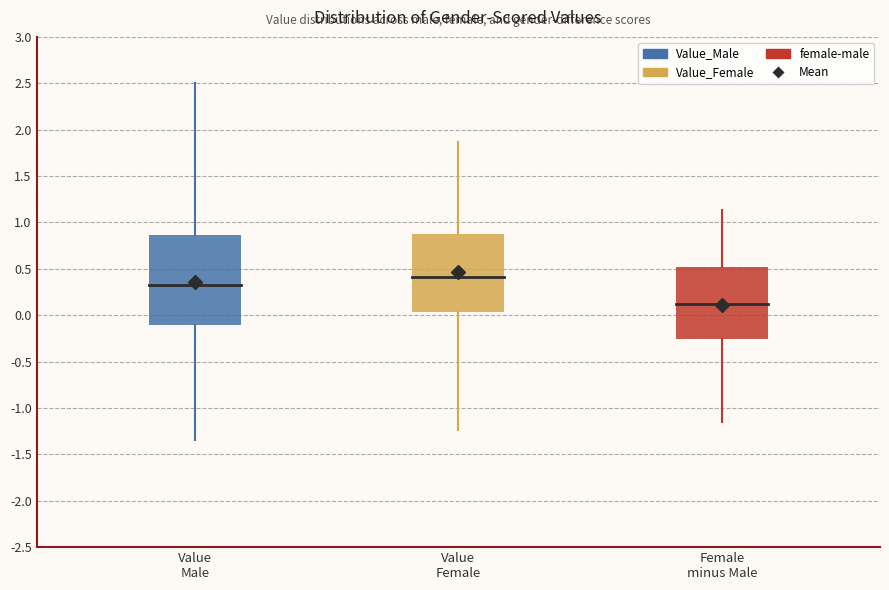

Reading left to right, read every box against the y-axis: the position of its median line, the range the box covers, and the ends of its whiskers. The values are not printed on the chart, so give them approximately, as read against the axis.

Value Male: median 0.35, box -0.10 to 0.85, whiskers -1.35 to 1.90
Value Female: median 0.40, box 0.05 to 0.85, whiskers -0.60 to 1.85
Female minus Male: median 0.10, box -0.25 to 0.50, whiskers -1.15 to 1.15